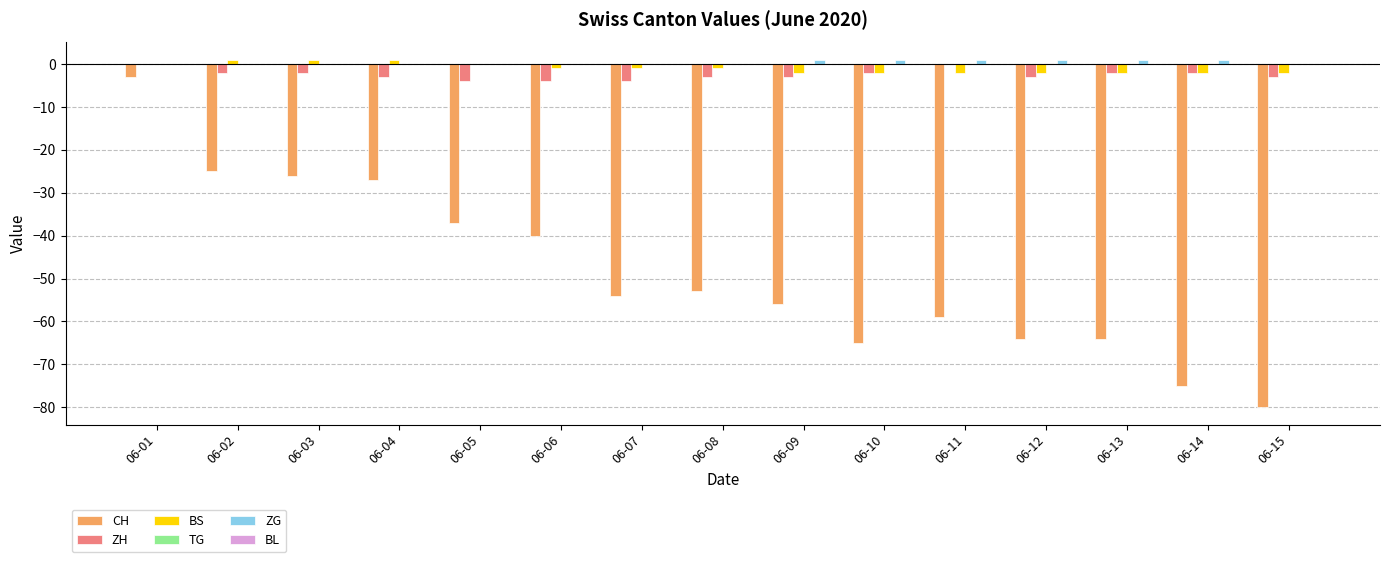

At which category is the sum across all series the highest?

06-01